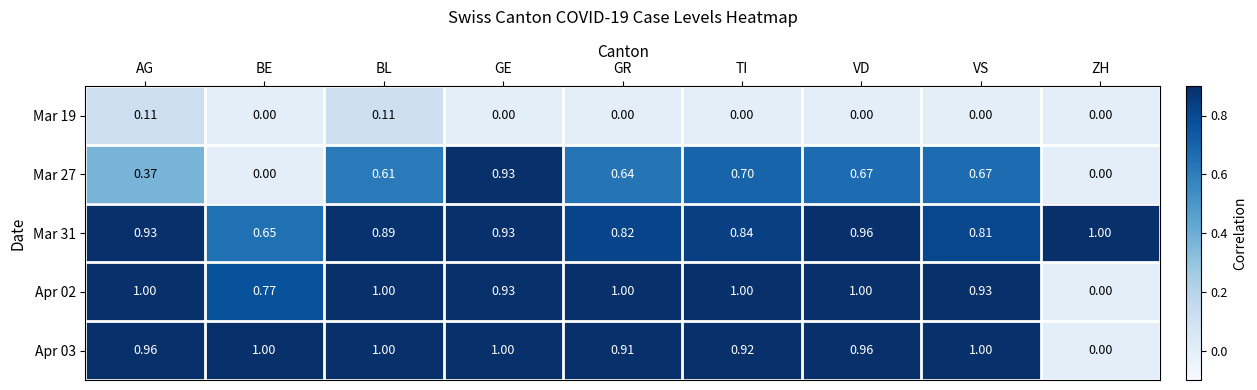

Where is Apr 02 nearest to the value 0?

ZH